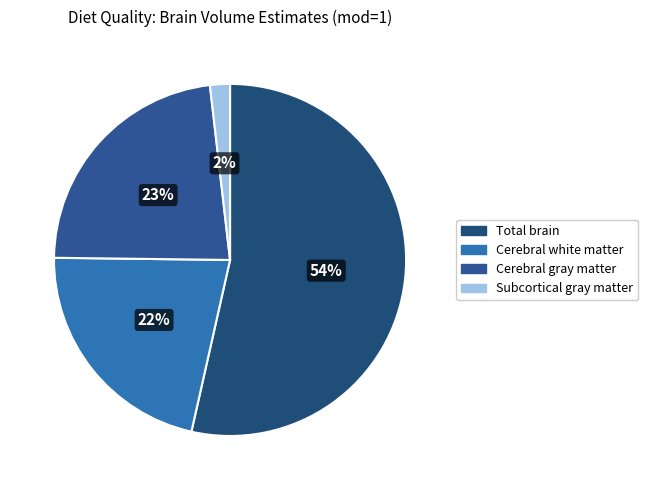

Does any single category account for the majority?

Yes